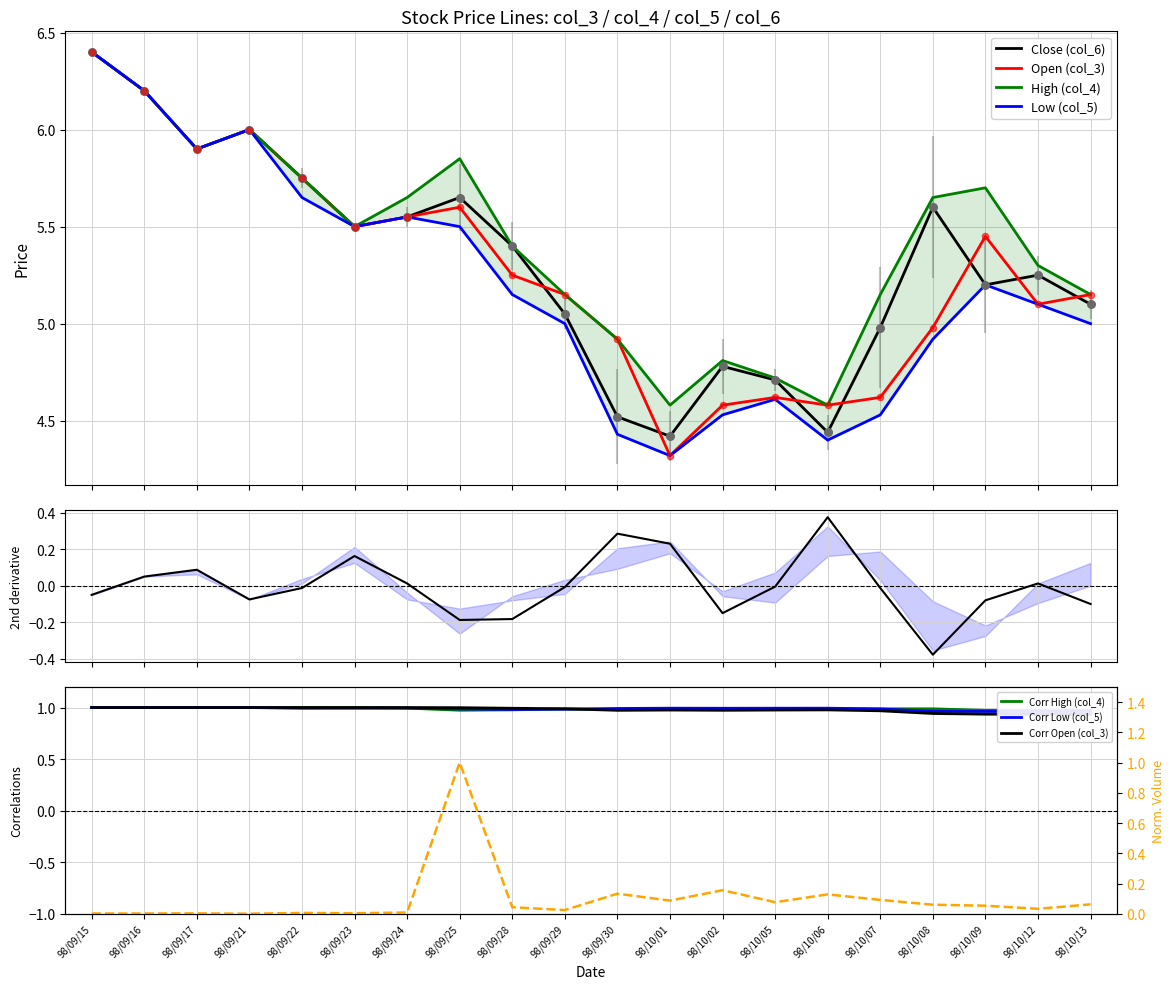

Which series contains the highest Y value?

Open (col_3)